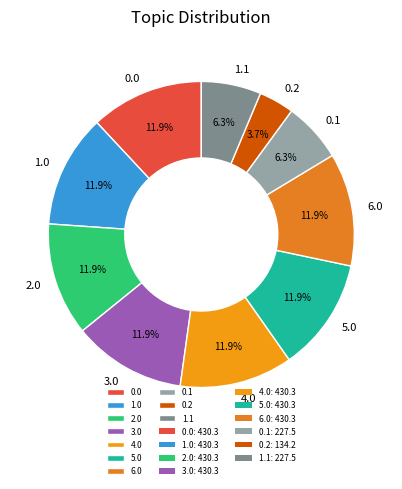

Between 0.1 and 6.0, which is larger?

6.0